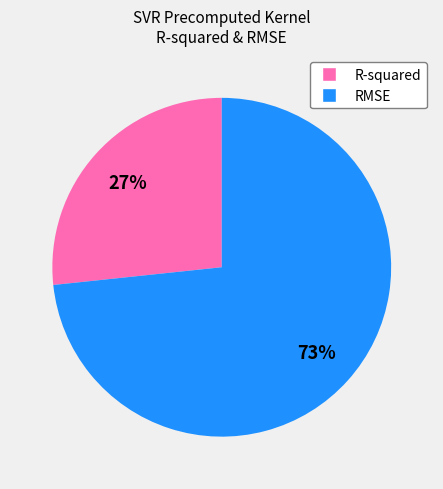

Rank the categories by value from highest to lowest.

RMSE, R-squared